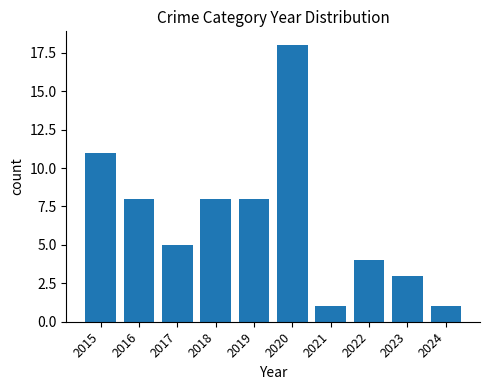

Is it true that the value at 2016 is 8?

True